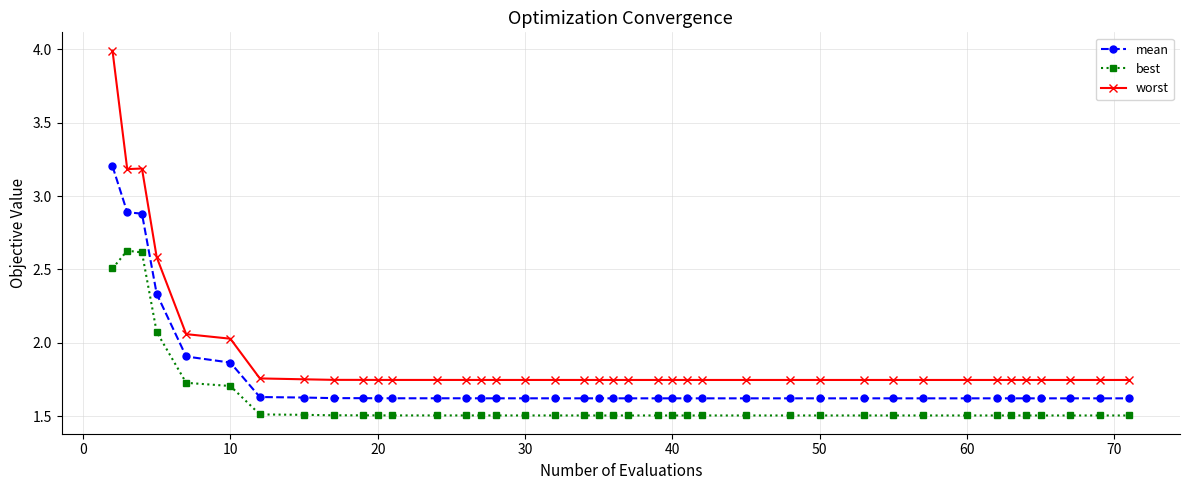

Which series has the largest total across all categories?

worst